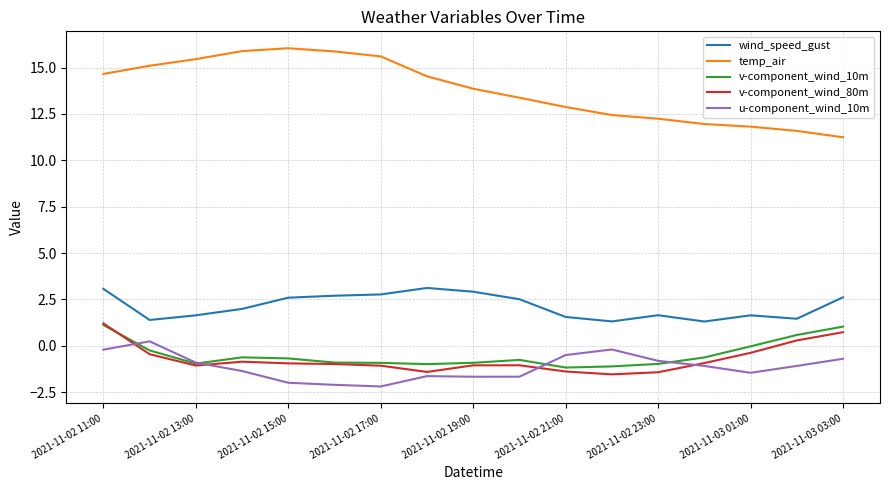

In wind_speed_gust, how many points are lower than both neighbors (excluding endpoints)?

4